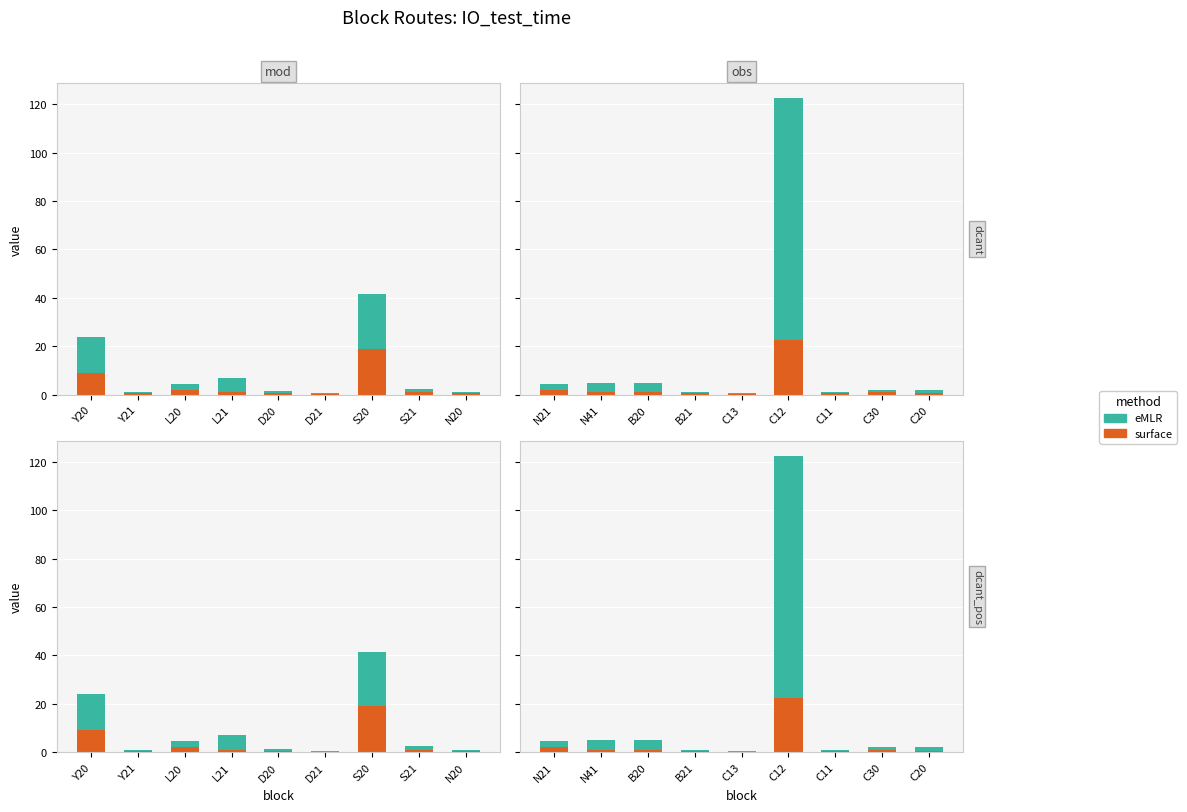

How many bars are there in each group?

2